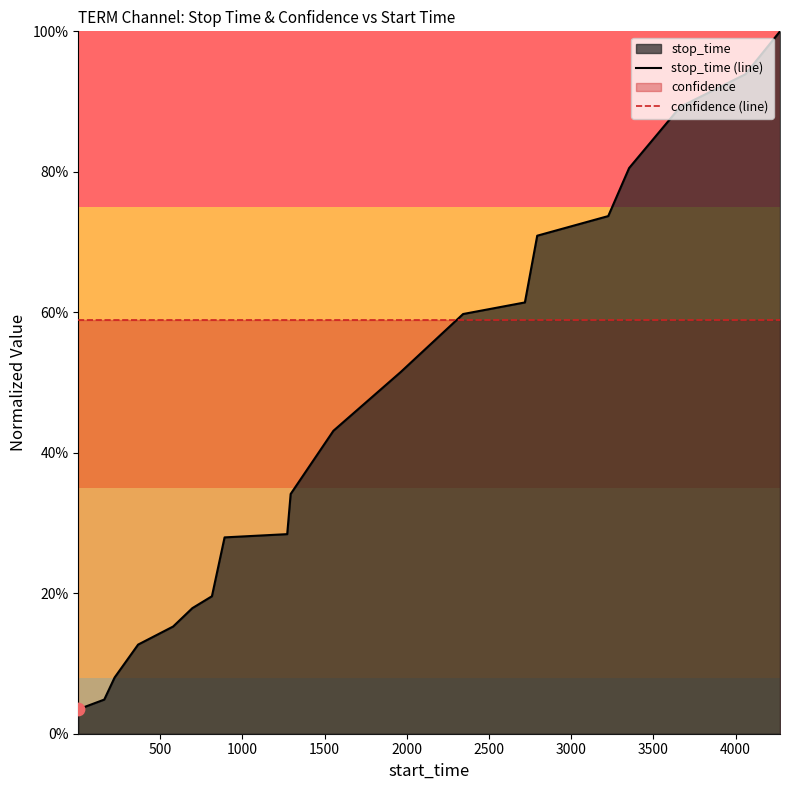

Which series has the largest total across all categories?

confidence (line)